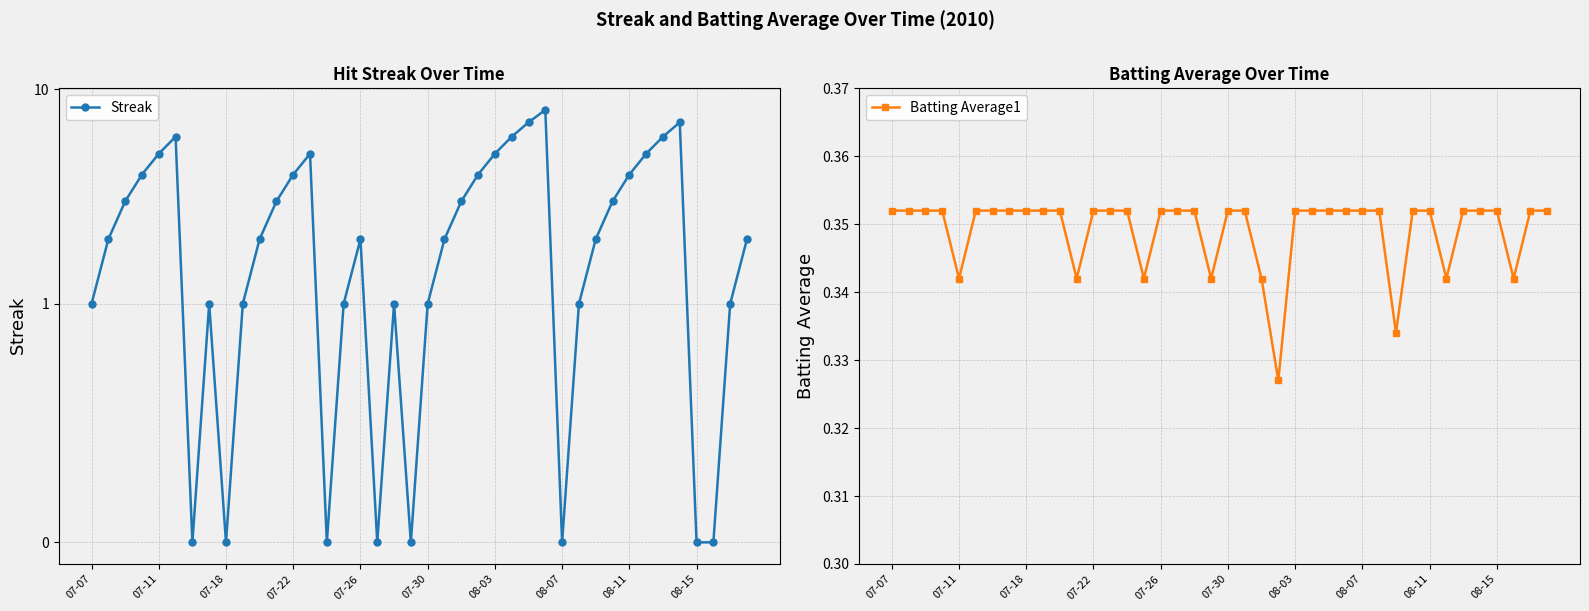

The Batting Average1 series shows 0.2 at 08-11. True or false?

False